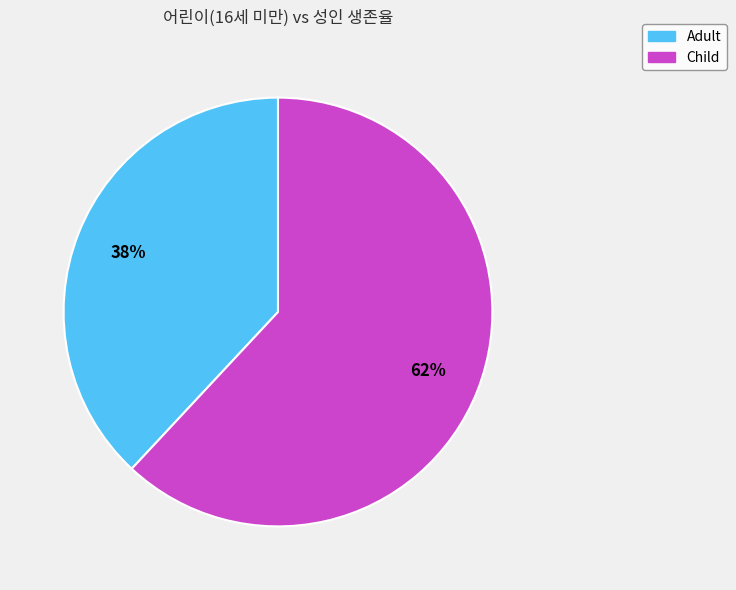

Is it true that Adult is 50% of the pie?

False